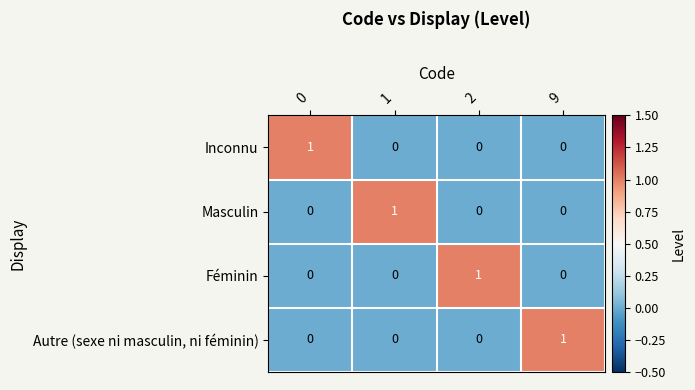

The Autre (sexe ni masculin, ni féminin) series shows 1 at 1. True or false?

False